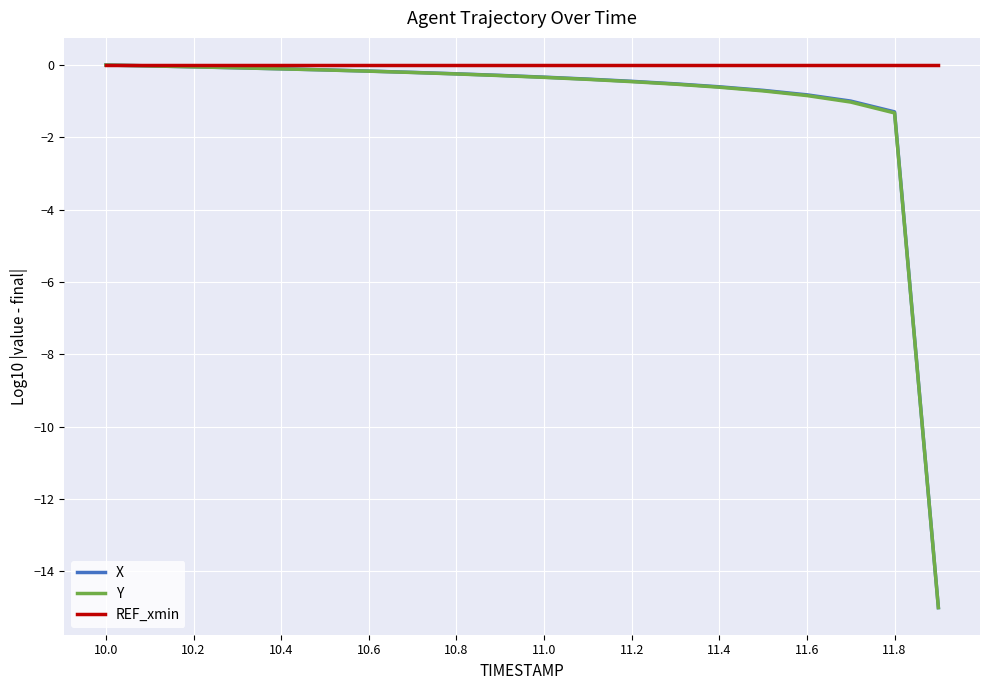

How many lines are shown in the chart?

3